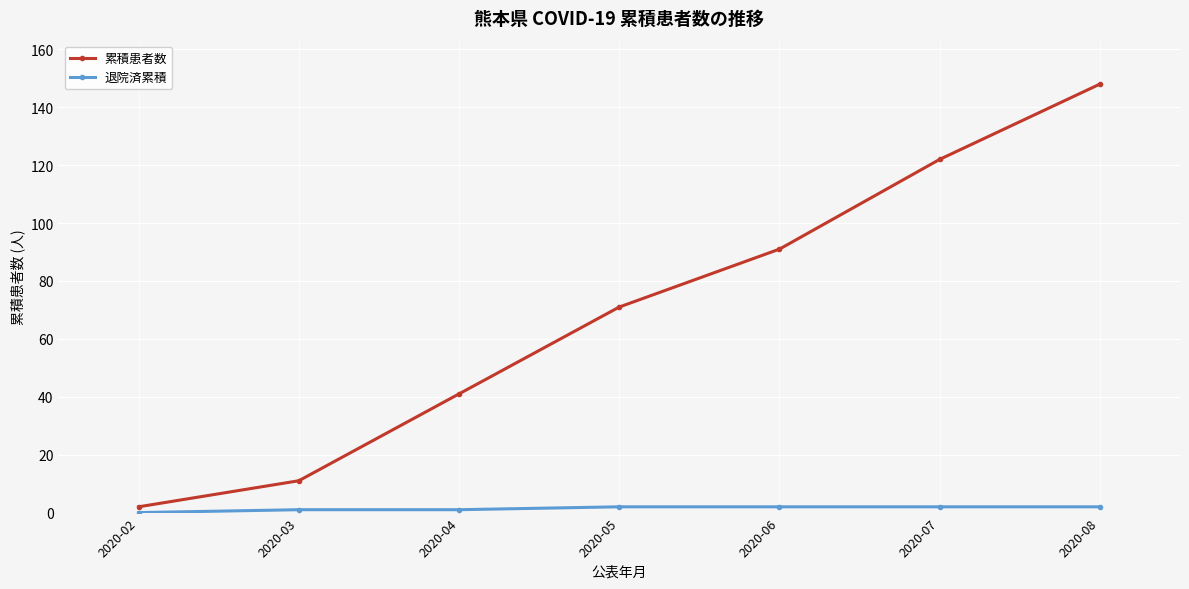

What is the sum of all 累積患者数 values?

486